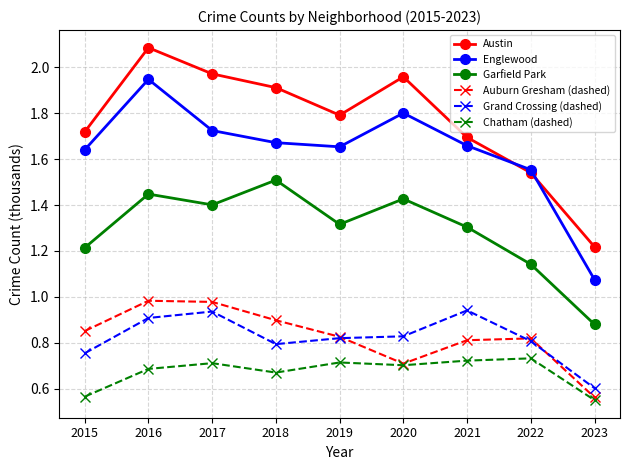

How many lines are shown in the chart?

6